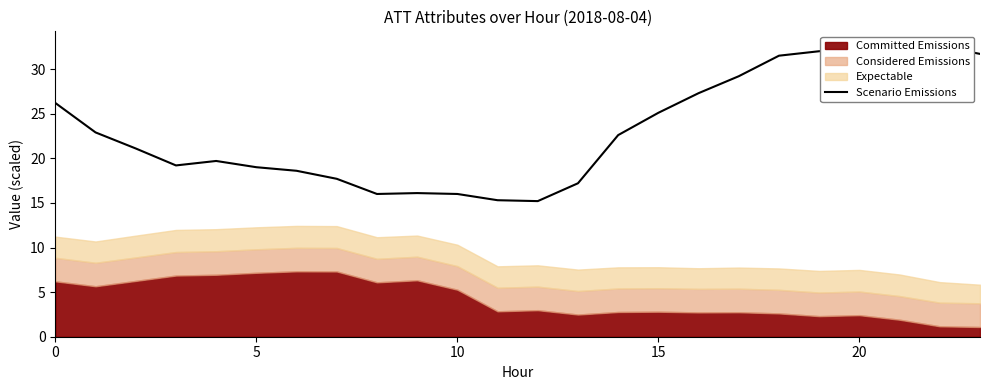

How many points are higher than both their immediate neighbors (excluding endpoints)?

4